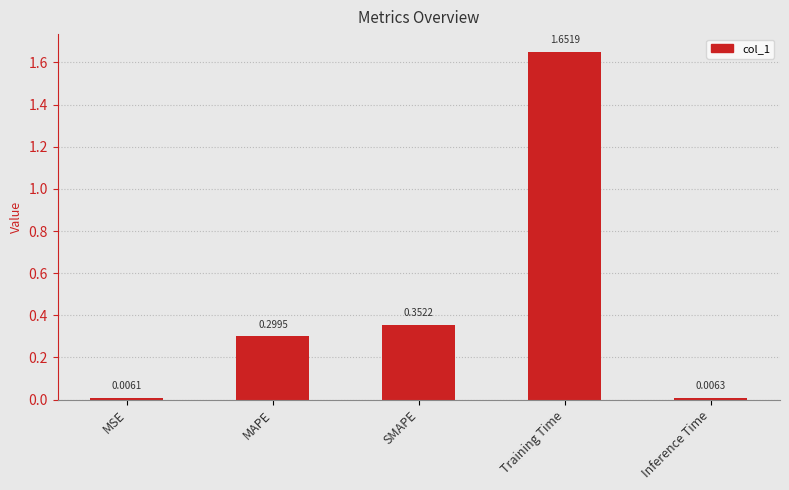

What is the label of the 4th bar from the left?

Training Time